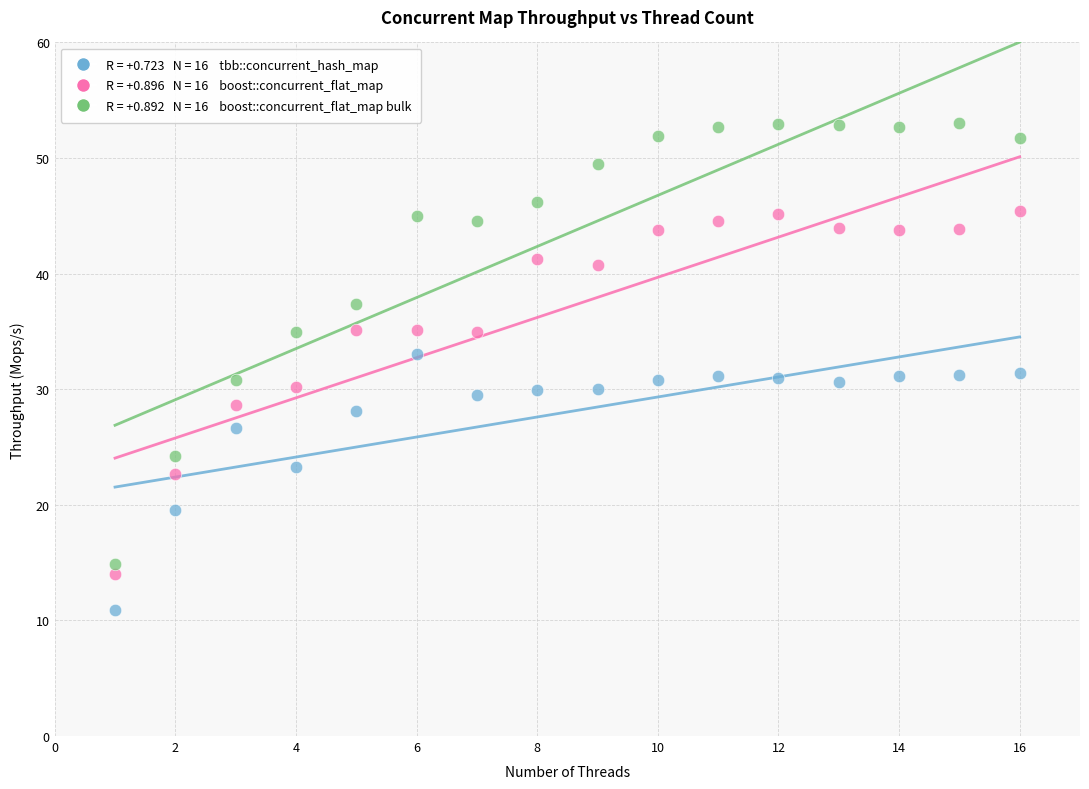

Across all data points, what is the range of X values (max minus min)?

15.0